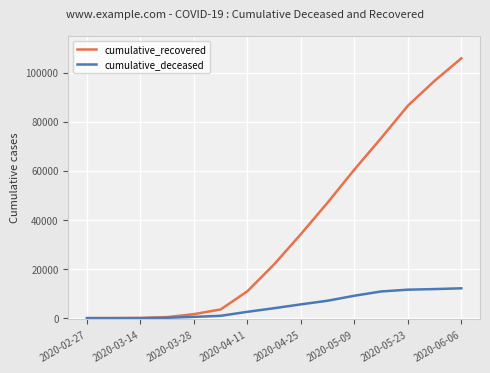

True or false: cumulative_recovered has more than 2 interior local peaks.

False